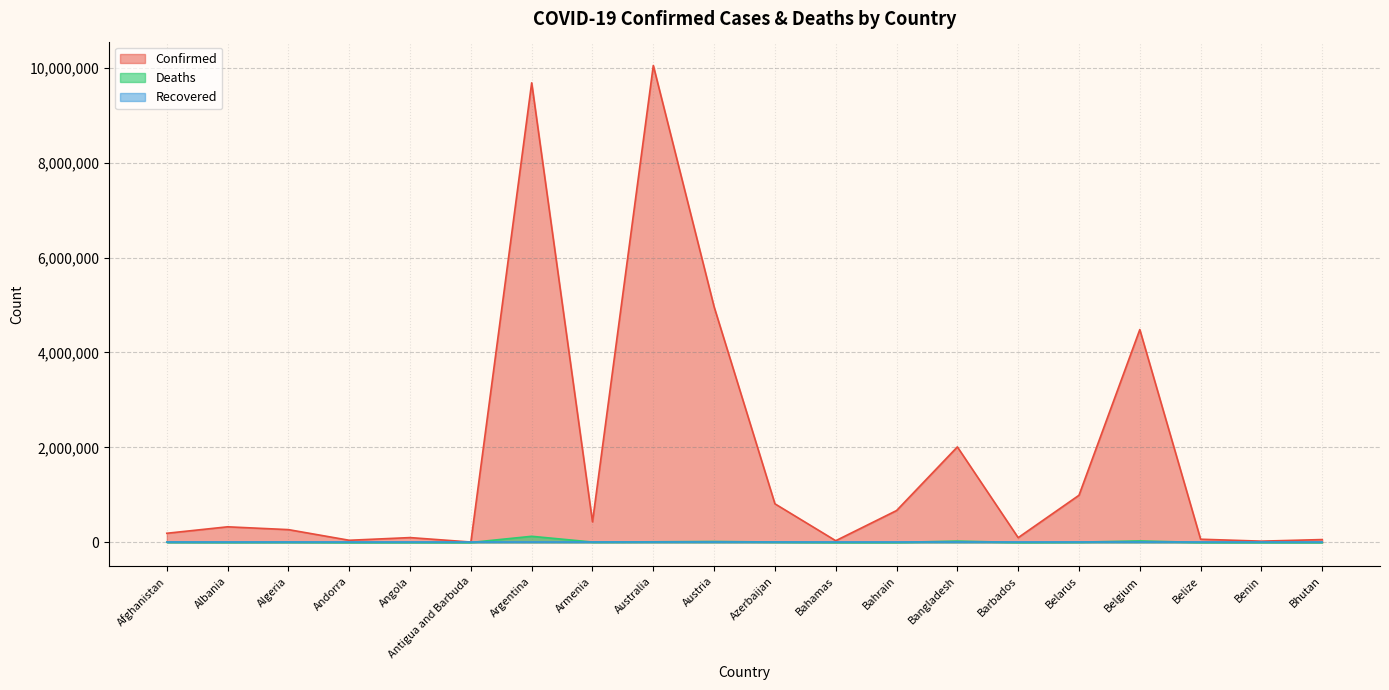

Where does the Deaths series first go above 6878?

Afghanistan